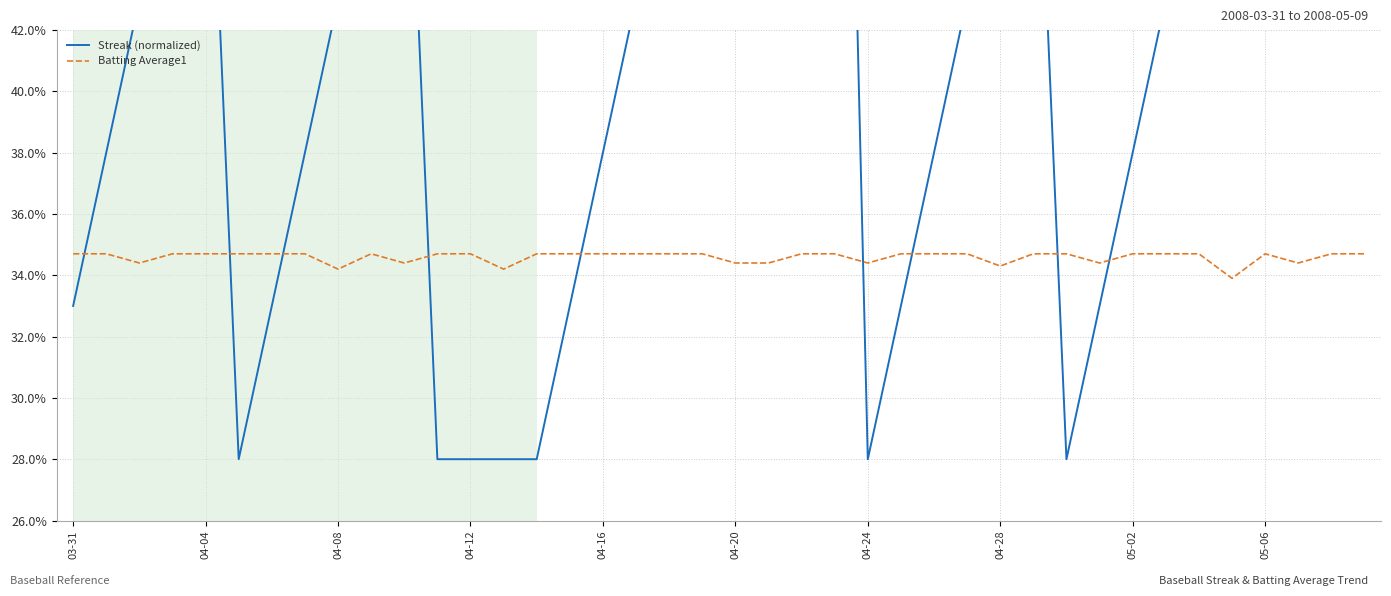

Reading left to right, list all the values displayed in this chart.

Streak (normalized): 0.3	0.4	0.4	0.5	0.5	0.3	0.3	0.4	0.4	0.5	0.5	0.3	0.3	0.3	0.3	0.3	0.4	0.4	0.5	0.5	0.6	0.6	0.7	0.7	0.3	0.3	0.4	0.4	0.5	0.5	0.3	0.3	0.4	0.4	0.5	0.5	0.6	0.6	0.7	0.7
Batting Average1: 0.3	0.3	0.3	0.3	0.3	0.3	0.3	0.3	0.3	0.3	0.3	0.3	0.3	0.3	0.3	0.3	0.3	0.3	0.3	0.3	0.3	0.3	0.3	0.3	0.3	0.3	0.3	0.3	0.3	0.3	0.3	0.3	0.3	0.3	0.3	0.3	0.3	0.3	0.3	0.3